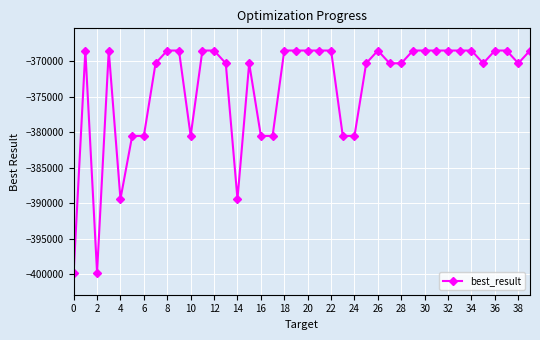

What is the difference between the maximum and second lowest values?

31299